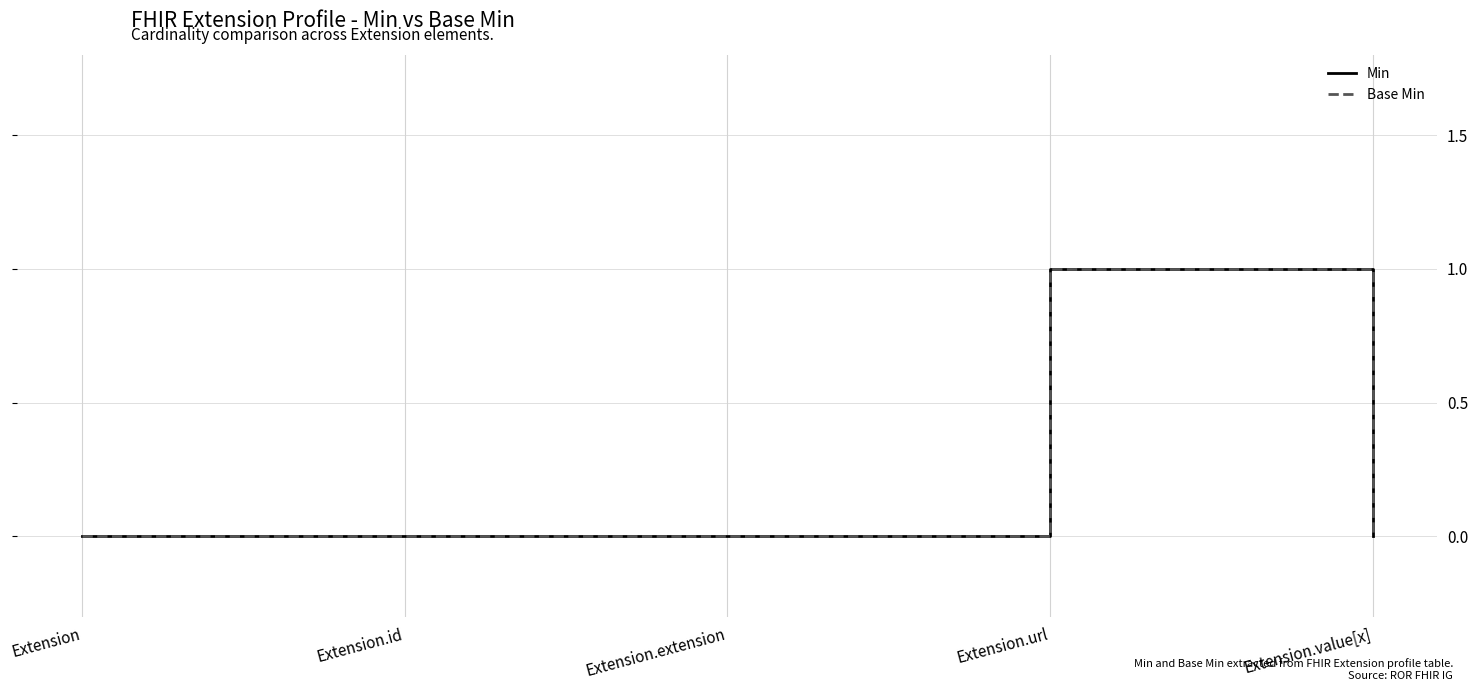

Where is Base Min nearest to the value 0?

Extension